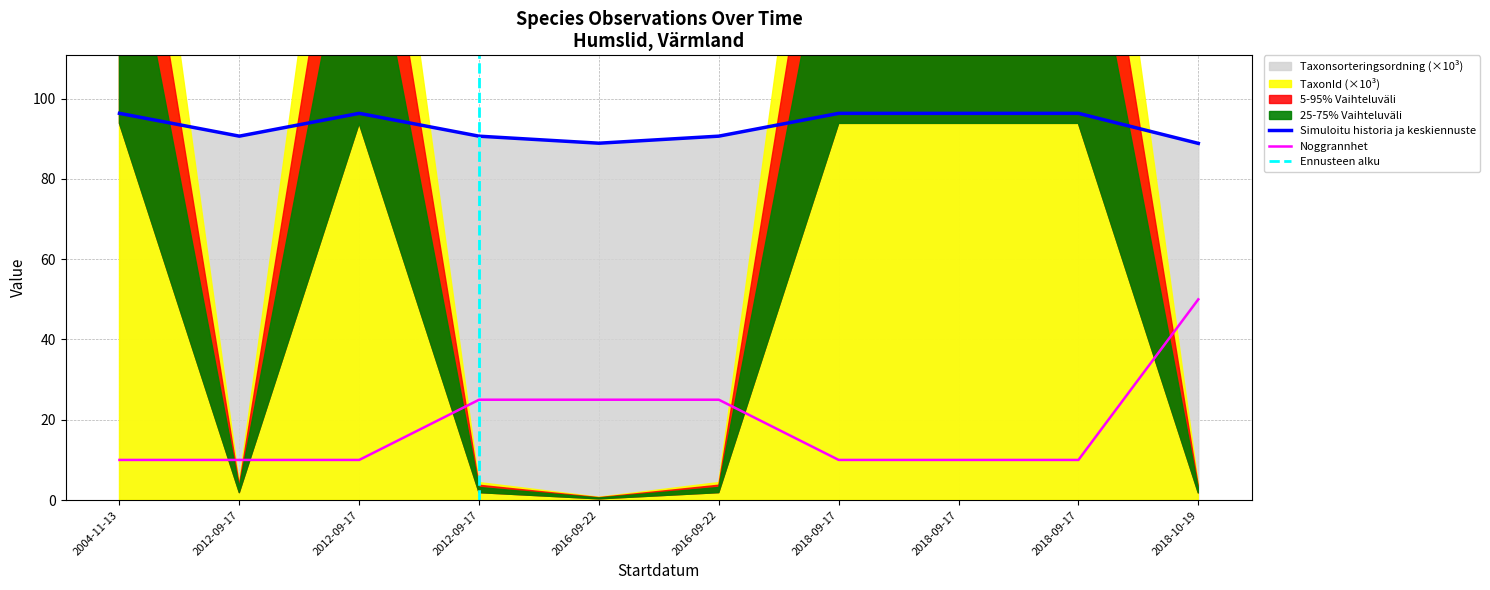

How many Noggrannhet values are between 10 and 25?

9